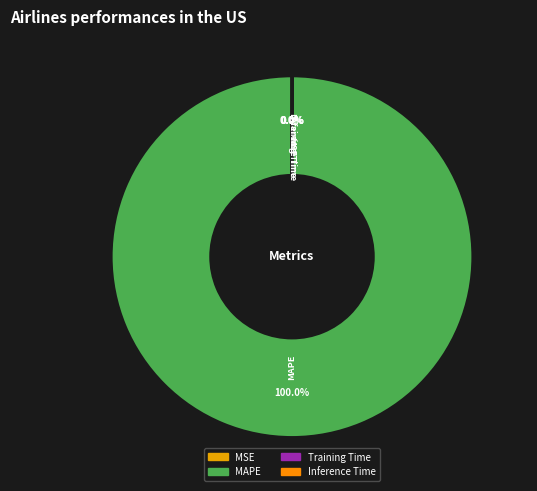

Does MAPE account for over 50% of the chart?

Yes